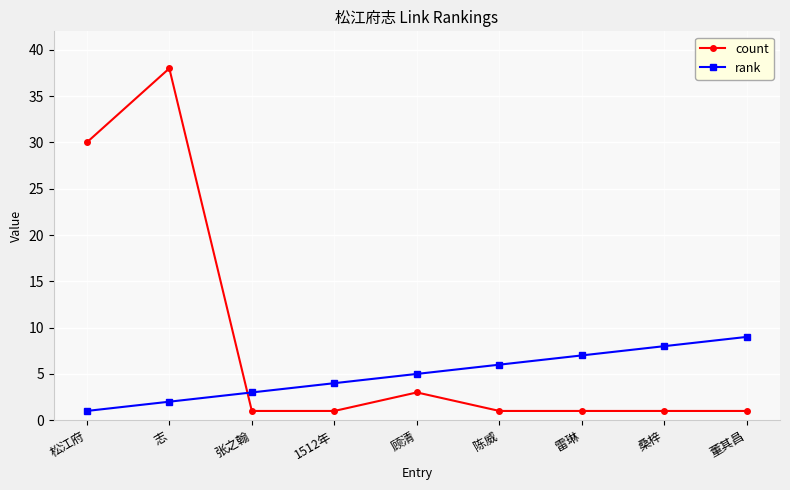

How many times do rank and count cross each other?

1